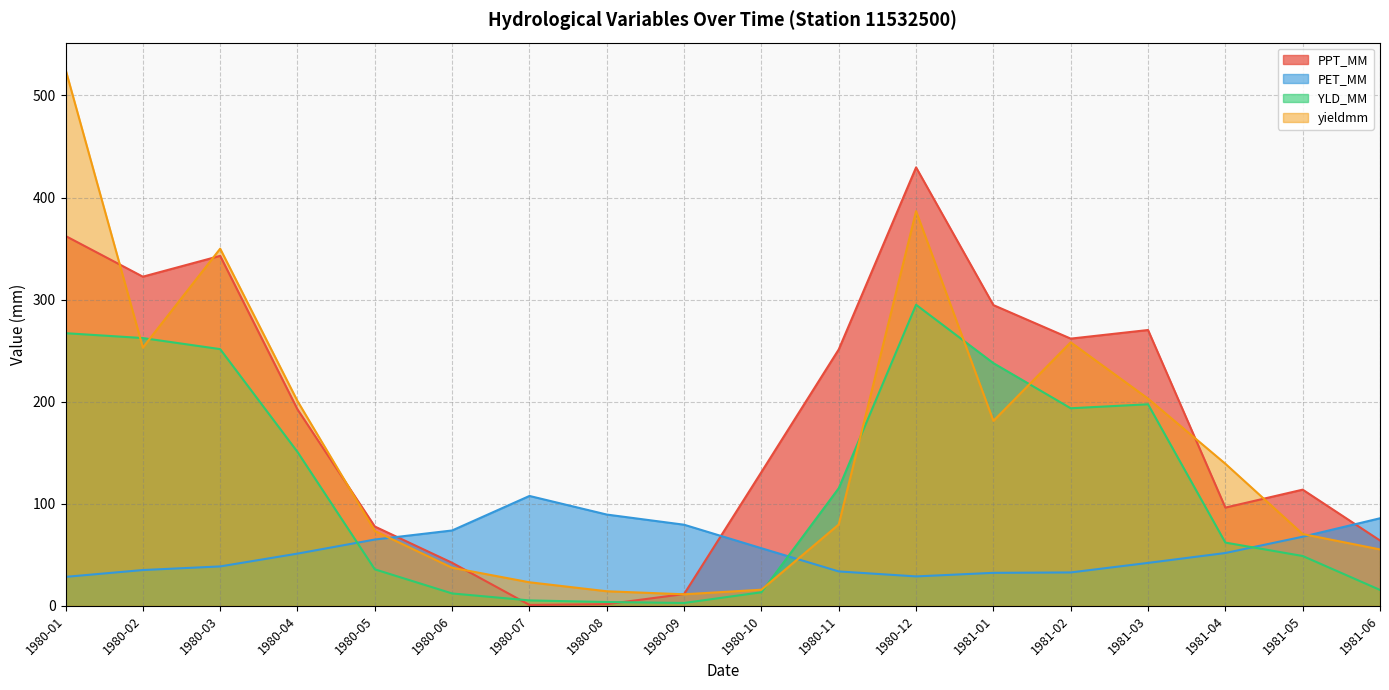

List the series in order of their peak value, lowest first.

PET_MM, YLD_MM, PPT_MM, yieldmm